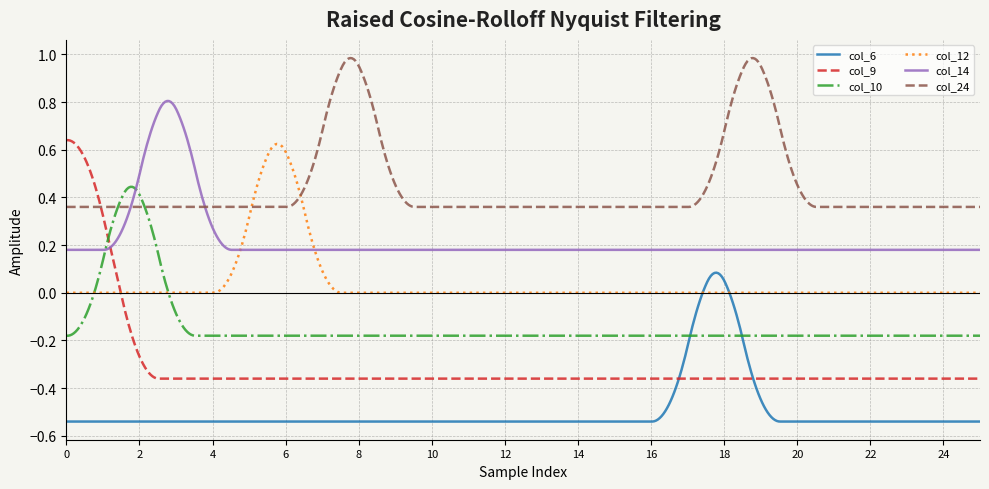

Which series has the largest range (max minus min)?

col_9